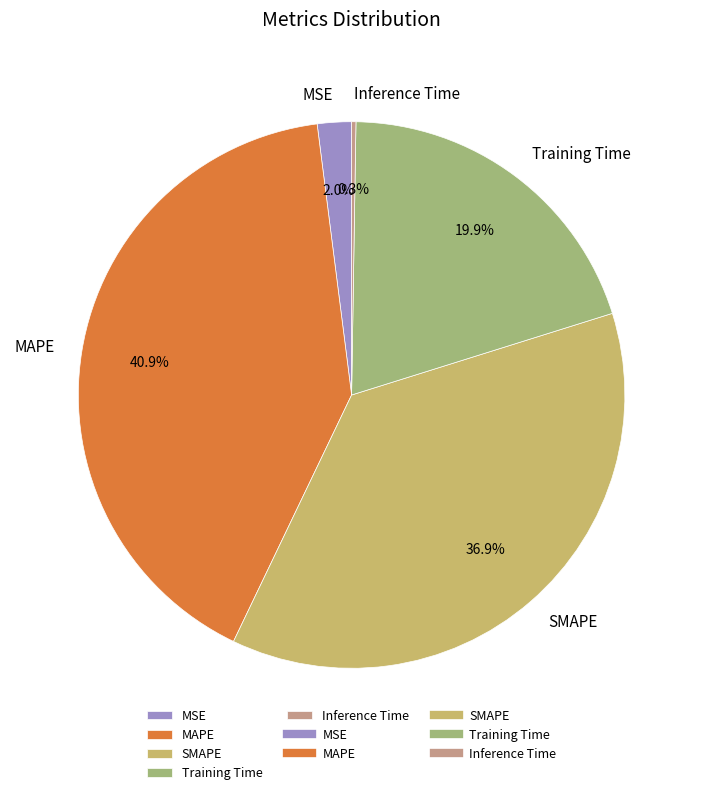

Does SMAPE account for over 50% of the chart?

No